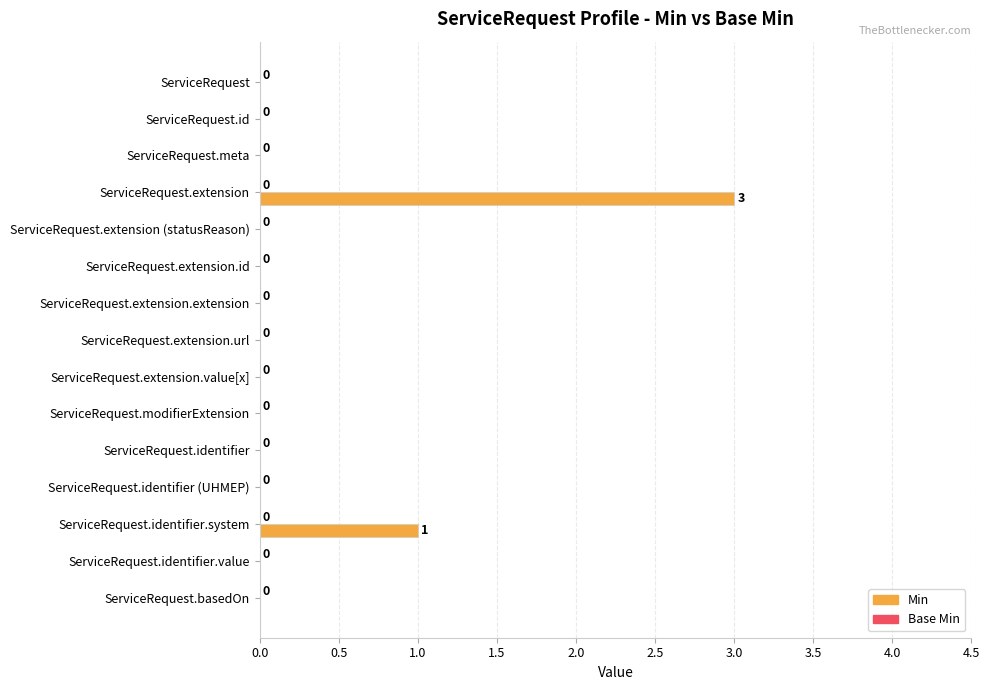

The value at ServiceRequest.identifier.value is 0. True or false?

True